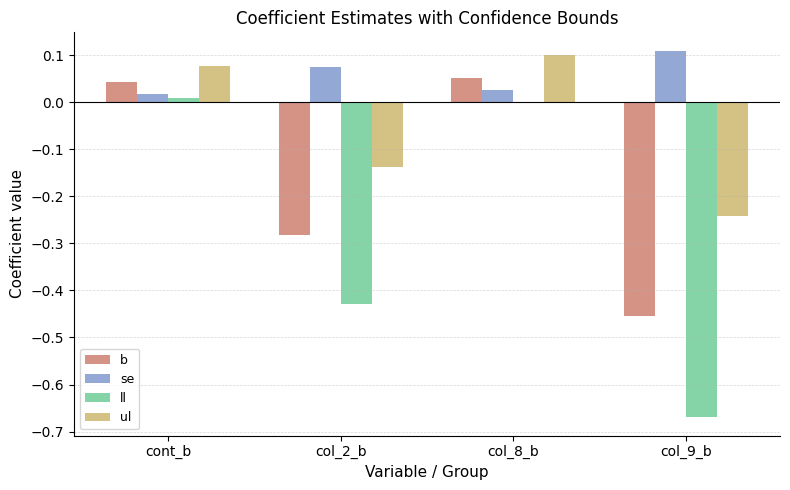

Which series has the largest total across all categories?

se